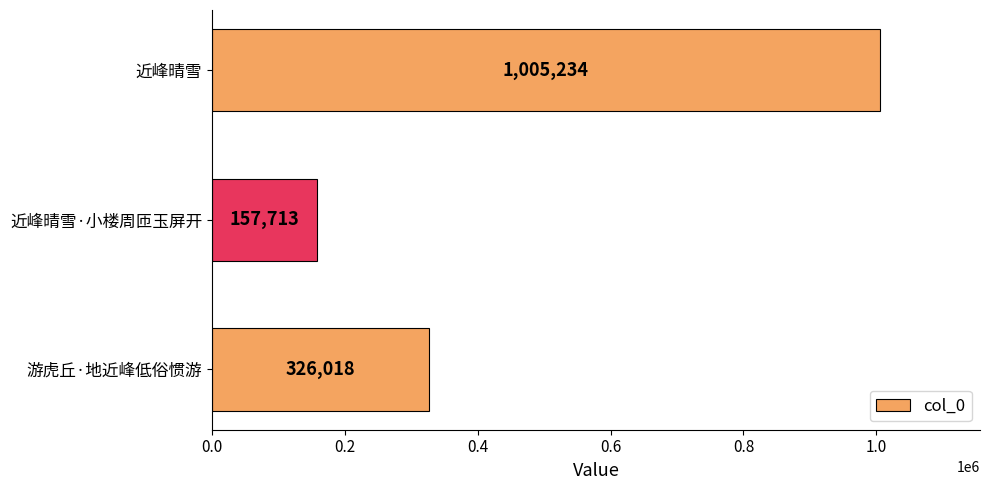

What position from the bottom is 近峰晴雪·小楼周匝玉屏开?

2